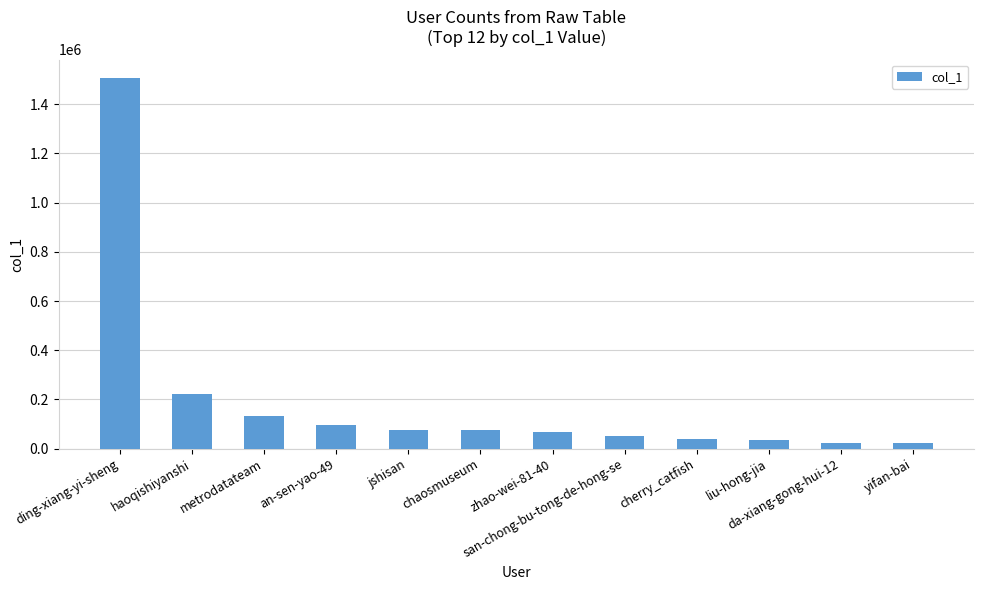

At which label does the data first exceed 75600?

ding-xiang-yi-sheng